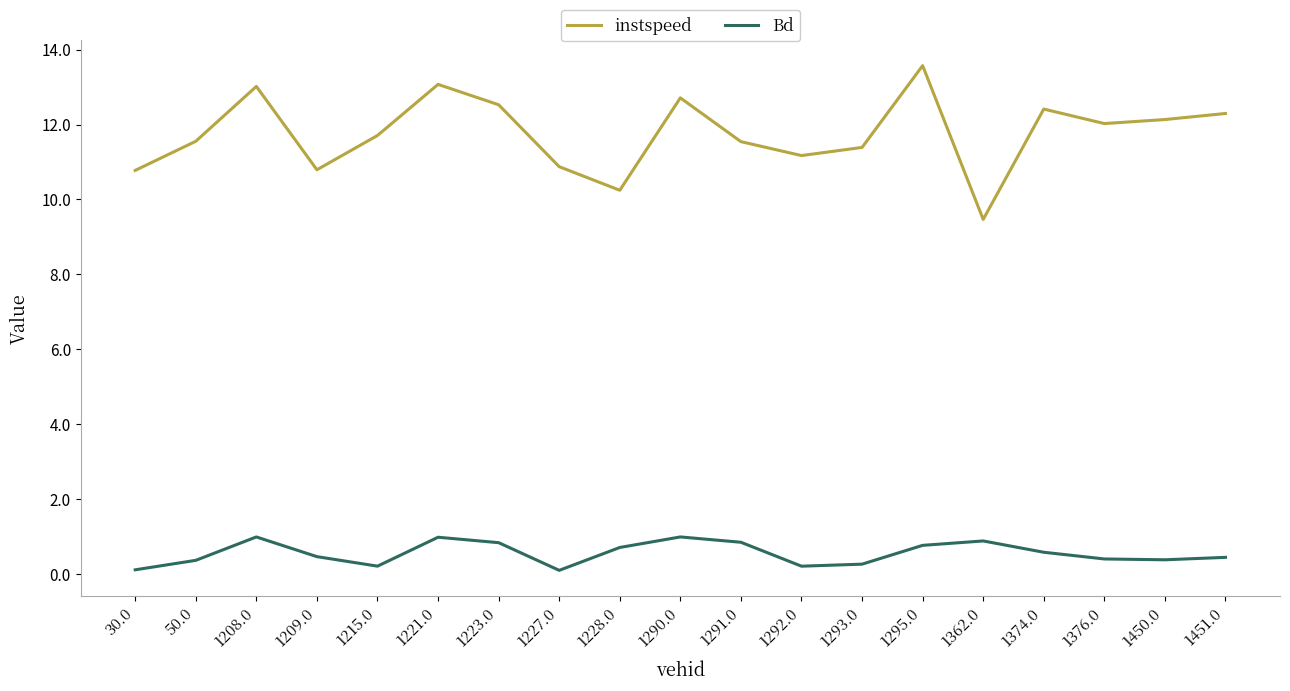

The instspeed series shows 15.5 at 50.0. True or false?

False